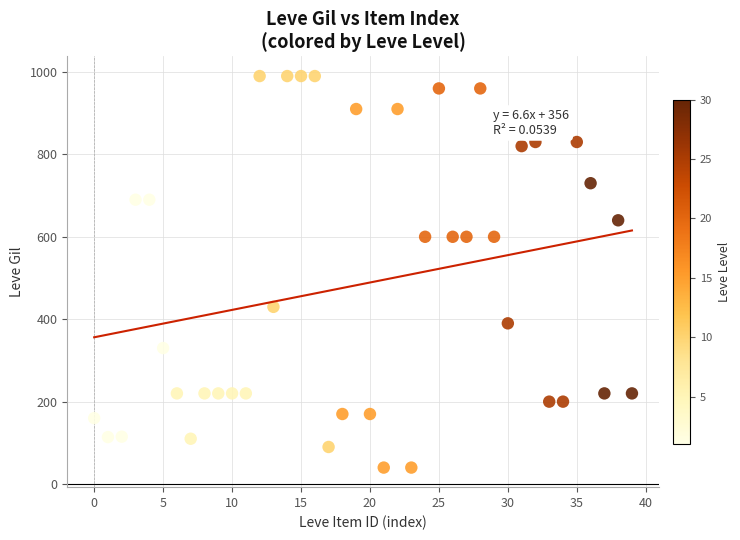

What is the range of Y values (max minus min)?

950